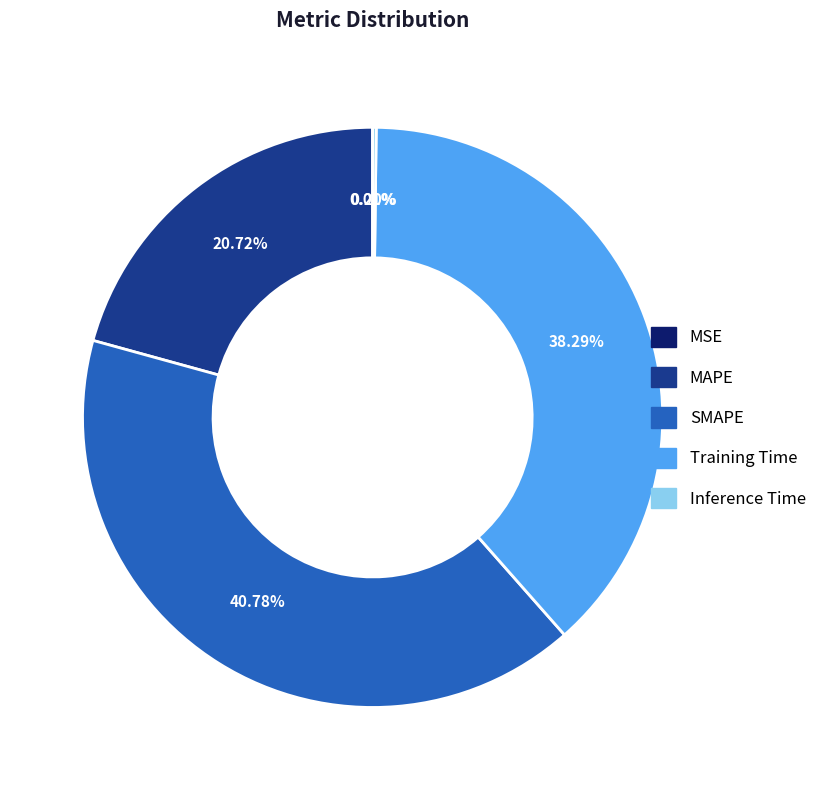

Is there a majority slice in this chart?

No